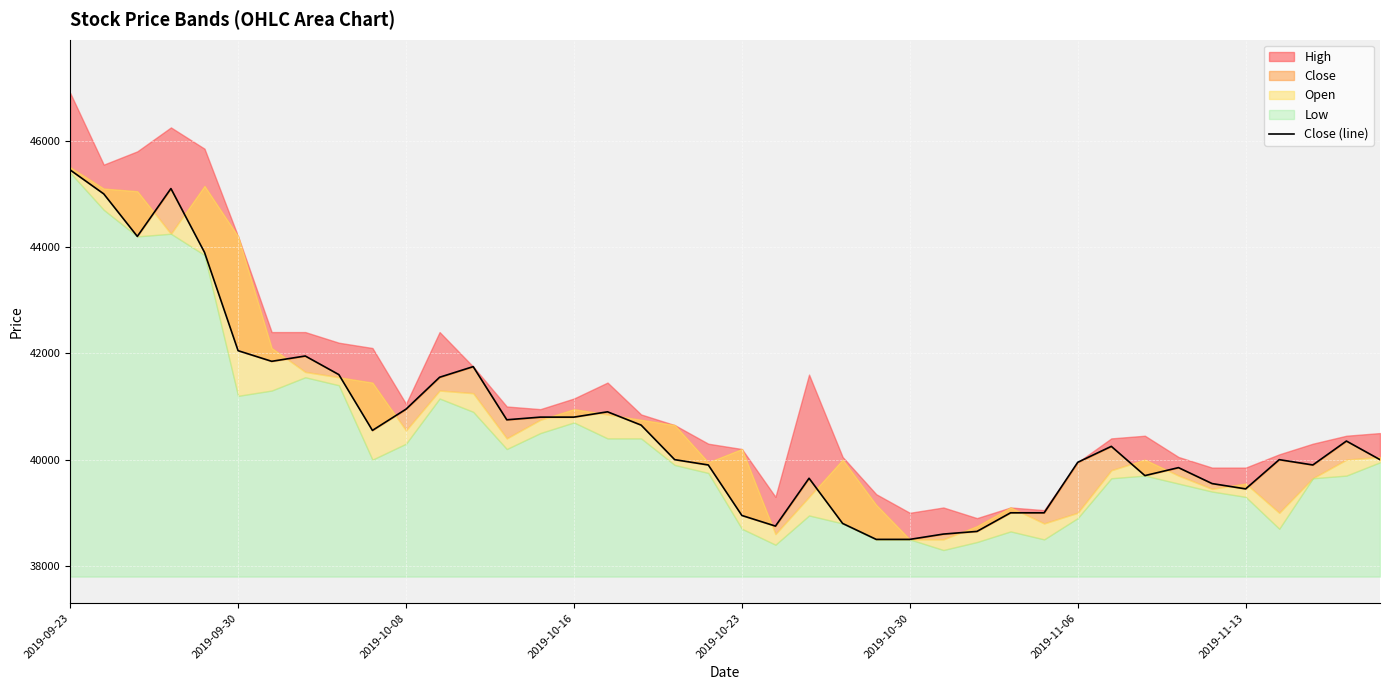

Reading right to left, transcribe all the data shown in this chart.

40000	40350	39900	40000	39450	39550	39850	39700	40250	39950	39000	39000	38650	38600	38500	38500	38800	39650	38750	38950	39900	40000	40650	40900	40800	40800	40750	41750	41550	40950	40550	41600	41950	41850	42050	43900	45100	44200	45000	45450